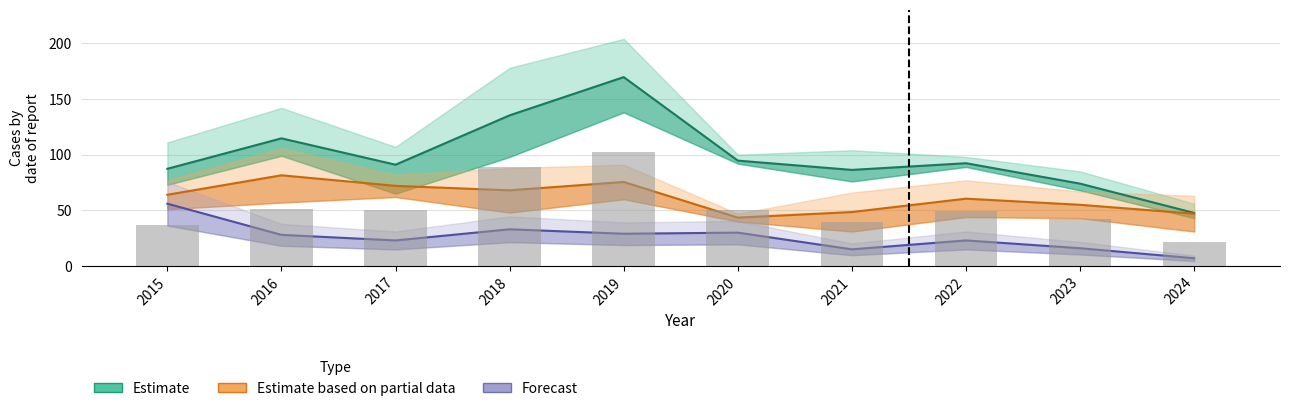

True or false: the data shows 102.0 at 2019.

True